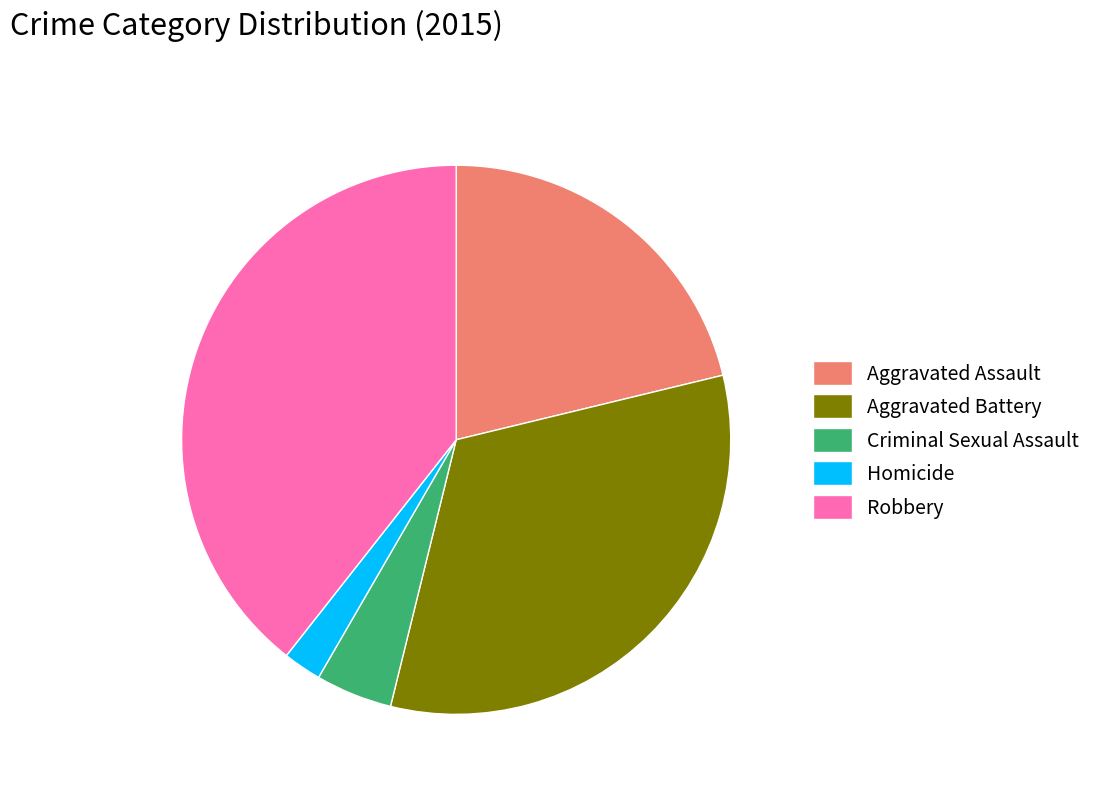

True or false: Aggravated Battery accounts for 38% of the total.

False